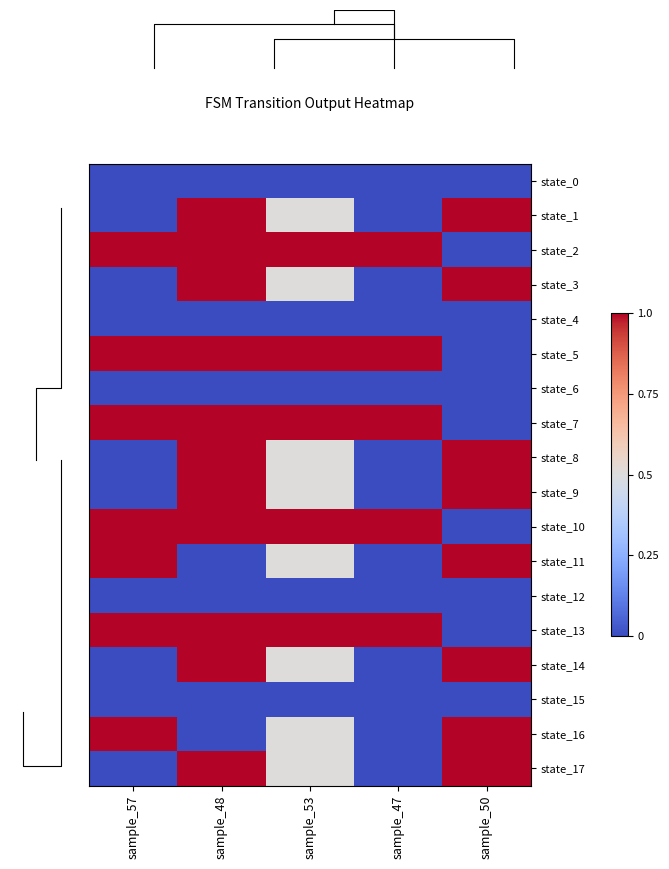

What is the difference between the state_14 values at sample_47 and sample_50?

1.0